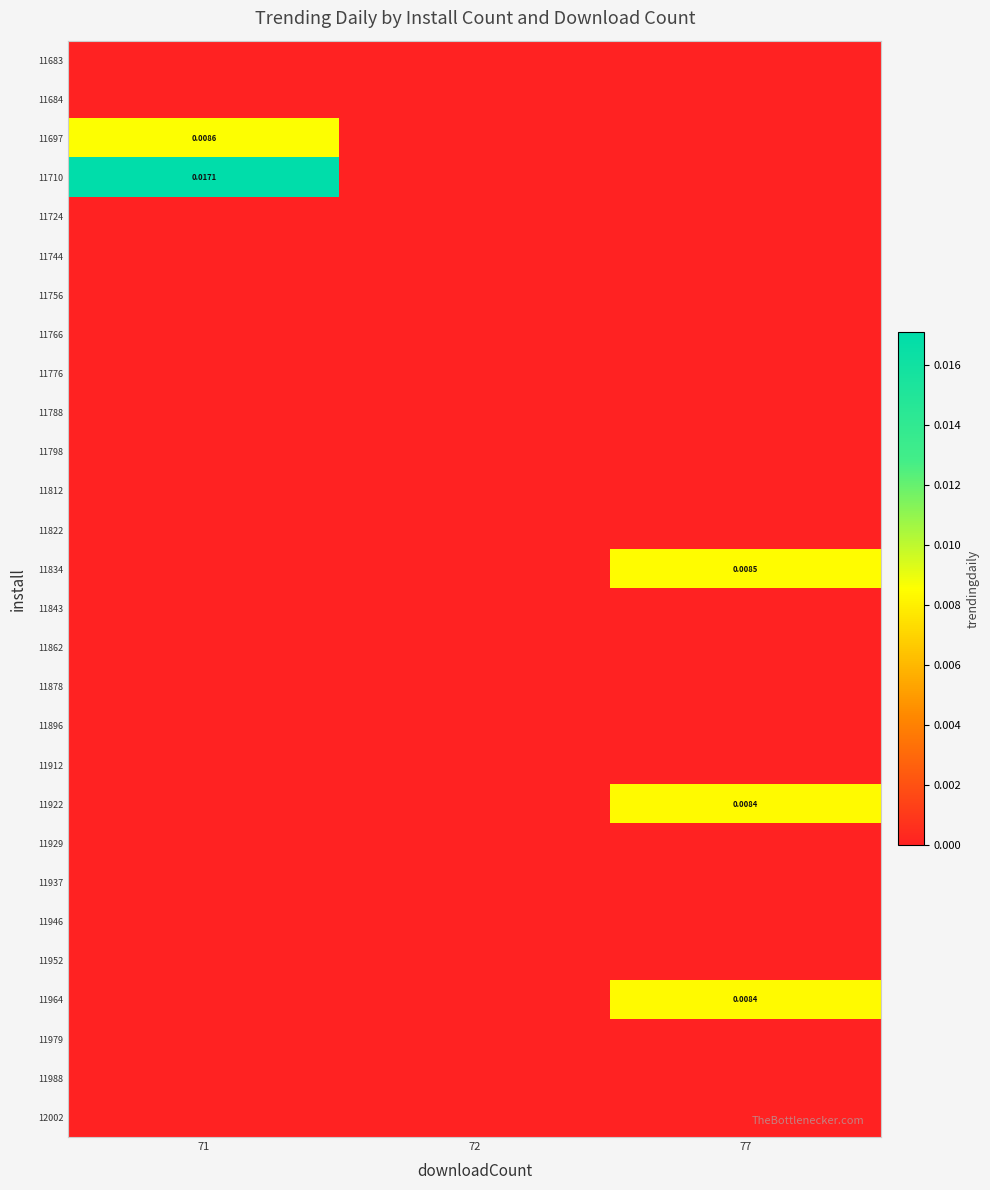

At which category is the sum across all series the highest?

71